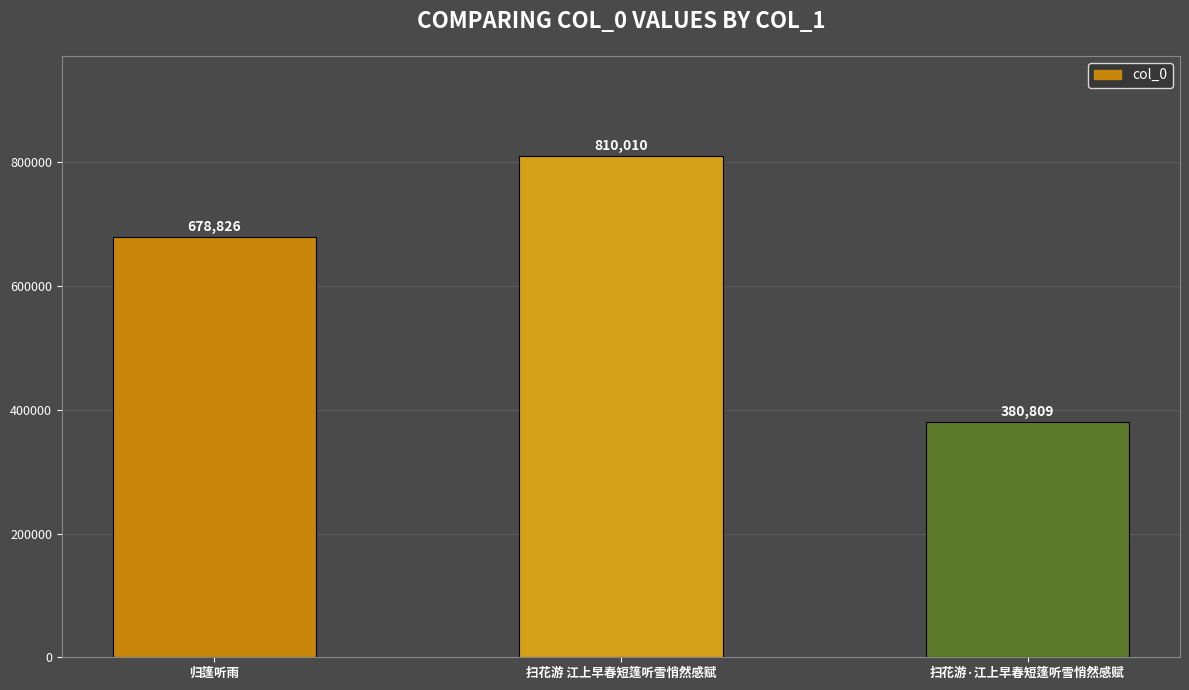

Reading left to right, list all the values displayed in this chart.

678826	810010	380809